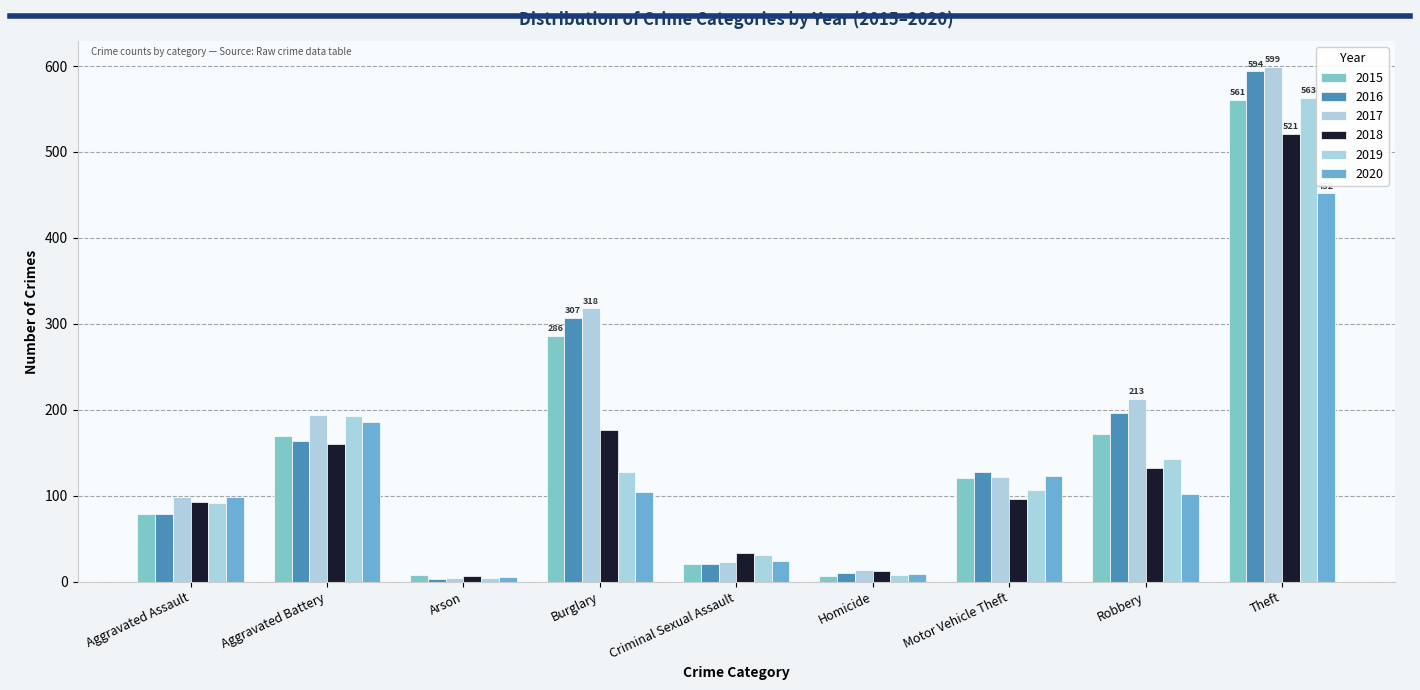

What is the maximum value for 2016?

594